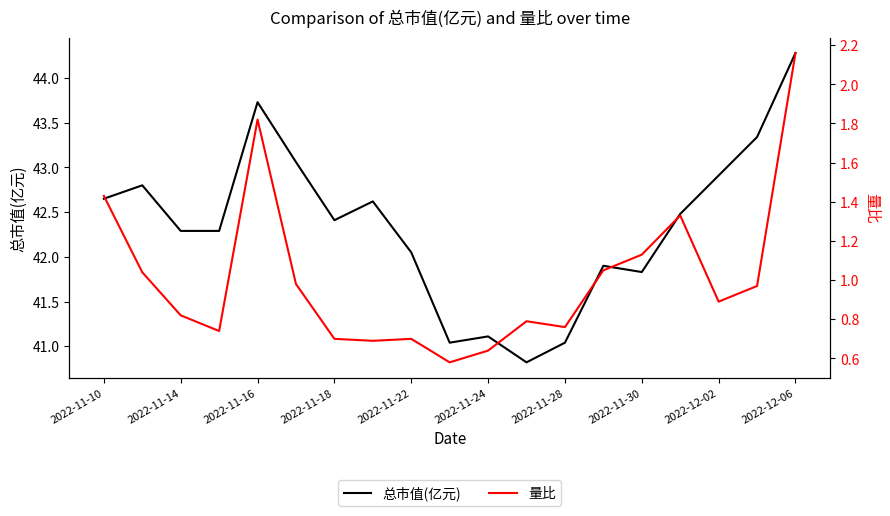

True or false: 总市值(亿元) has a value of 28.0 at 2022-11-22.

False